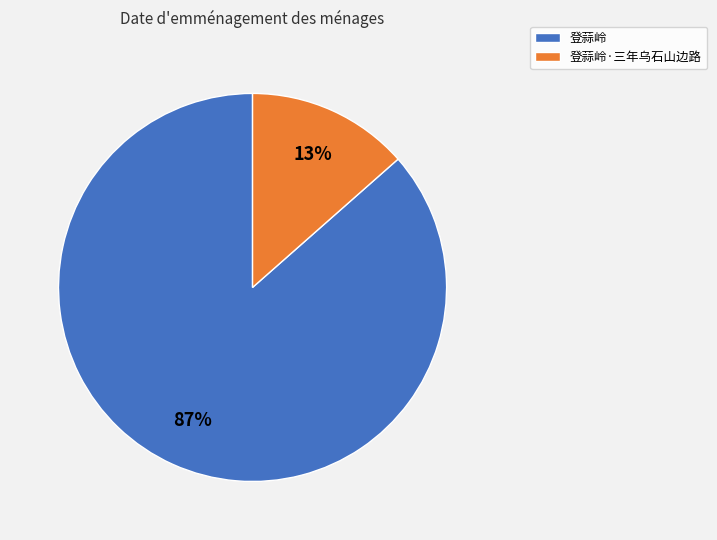

Rank the categories by value from highest to lowest.

登蒜岭, 登蒜岭·三年乌石山边路